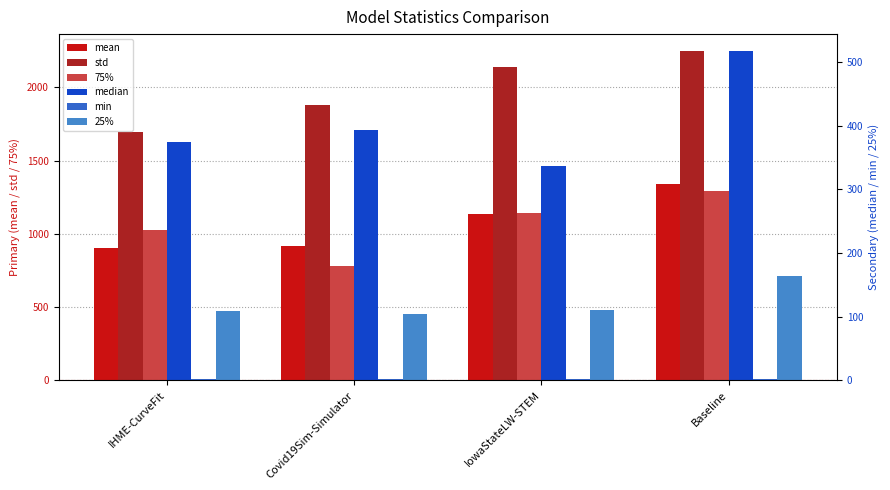

What position from the left is IHME-CurveFit?

1